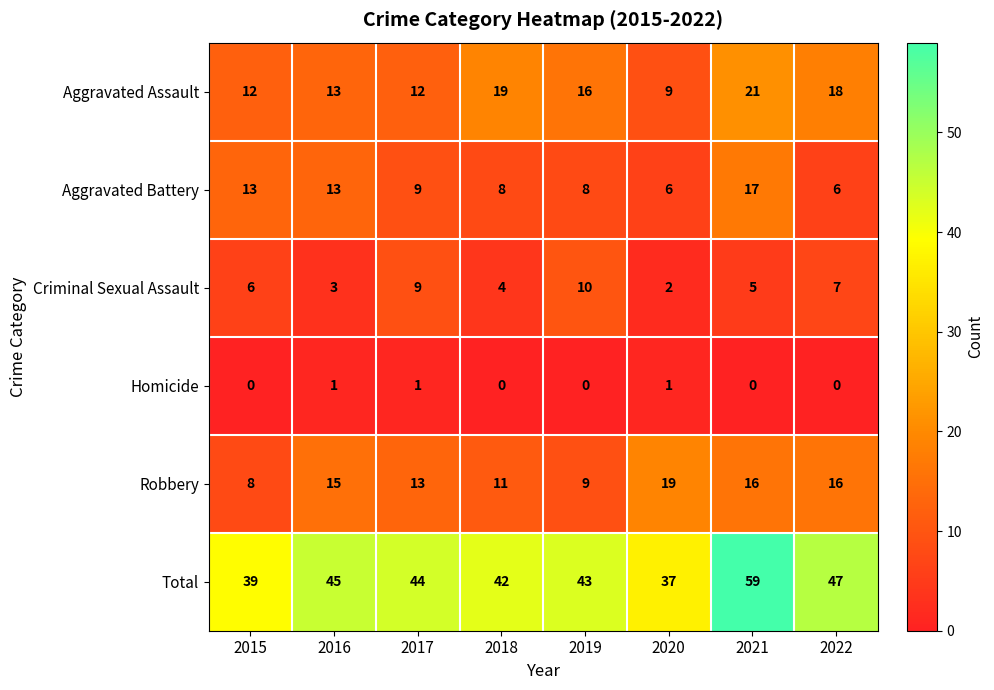

Which series has the largest range (max minus min)?

Total